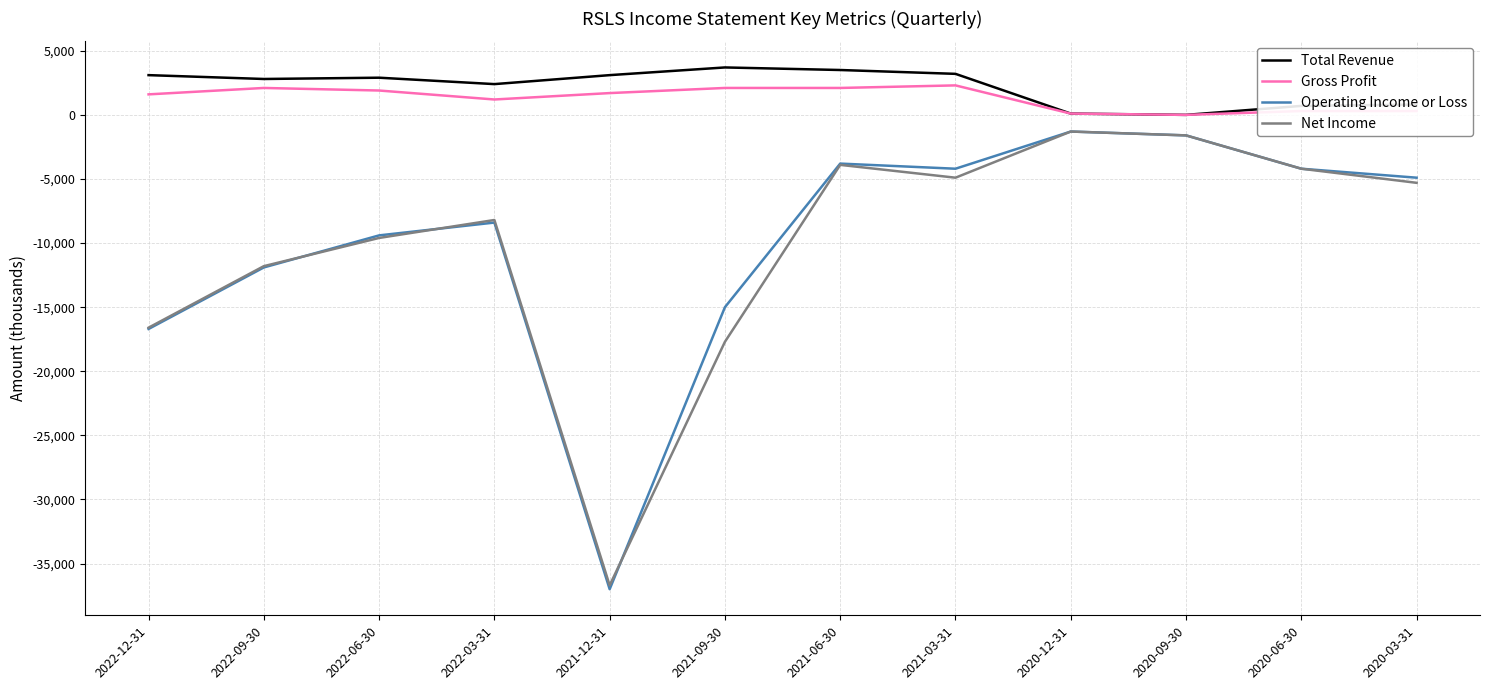

Is the value of Operating Income or Loss at 2020-03-31 greater than the value of Gross Profit at 2021-09-30?

No